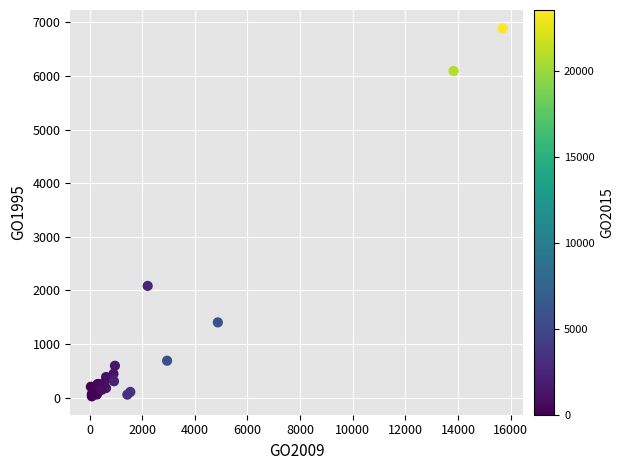

What Y value in the scatter plot is closest to 3456?

2085.3